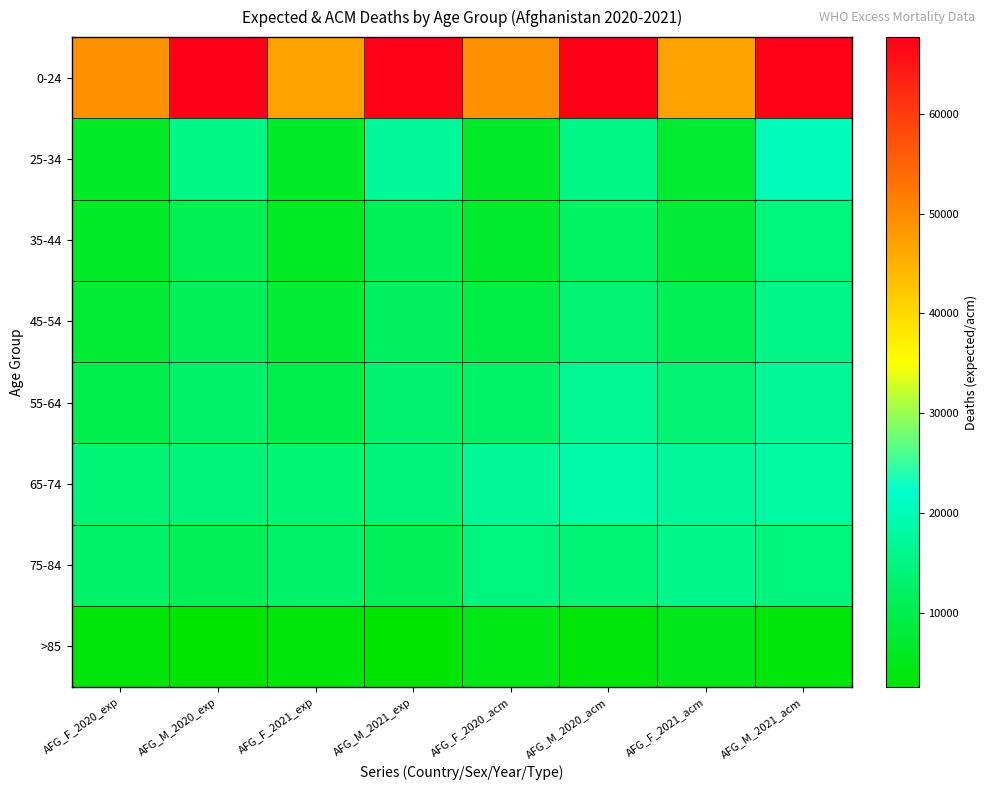

Rank the series by their maximum value, from highest to lowest.

0-24, 25-34, 65-74, 55-64, 45-54, 75-84, 35-44, >85